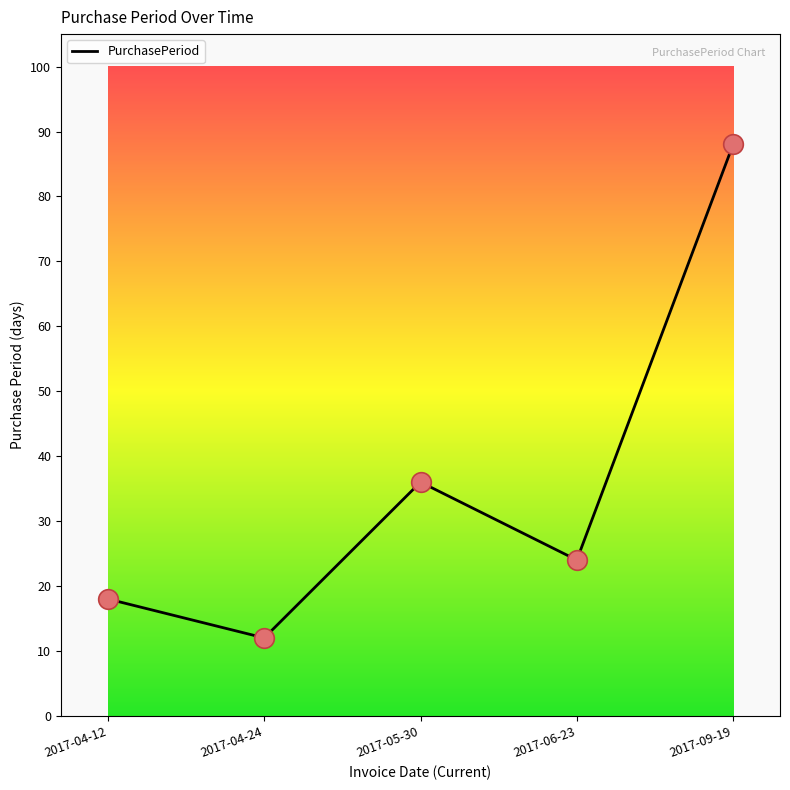

Which has a higher value, 2017-05-30 or 2017-04-12?

2017-05-30